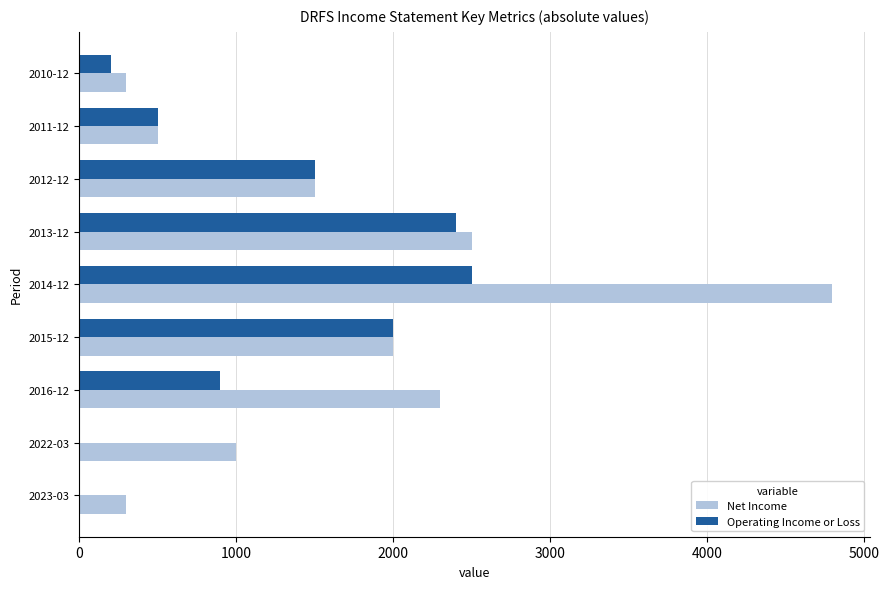

At which category is the sum across all series the highest?

2014-12